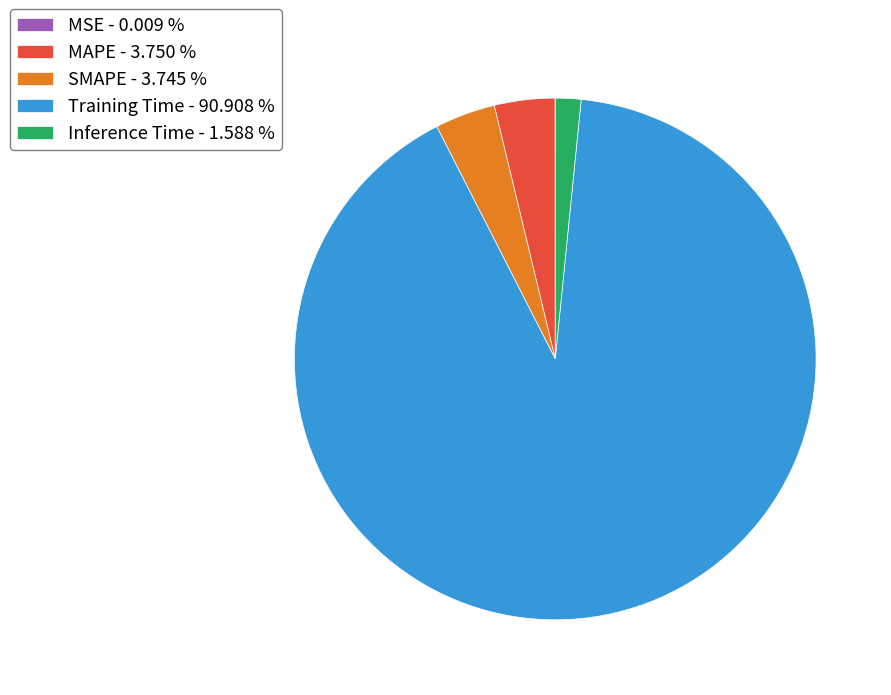

Between Inference Time - 1.588 % and SMAPE - 3.745 %, which is larger?

SMAPE - 3.745 %